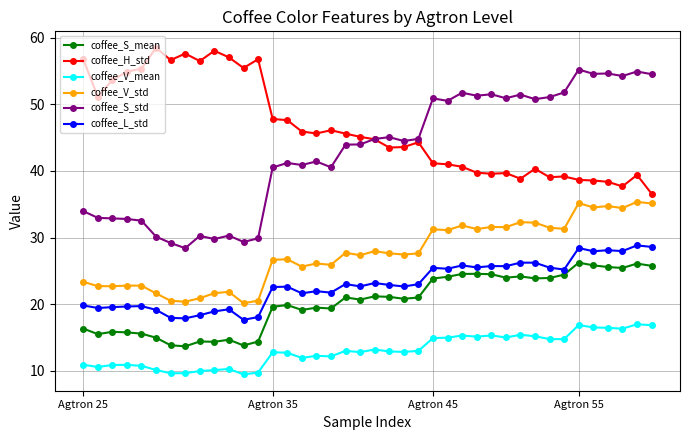

What is the sum of all coffee_L_std values?

920.2